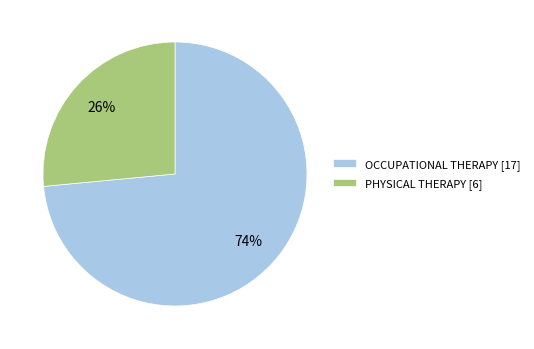

Which category accounts for the majority?

OCCUPATIONAL THERAPY